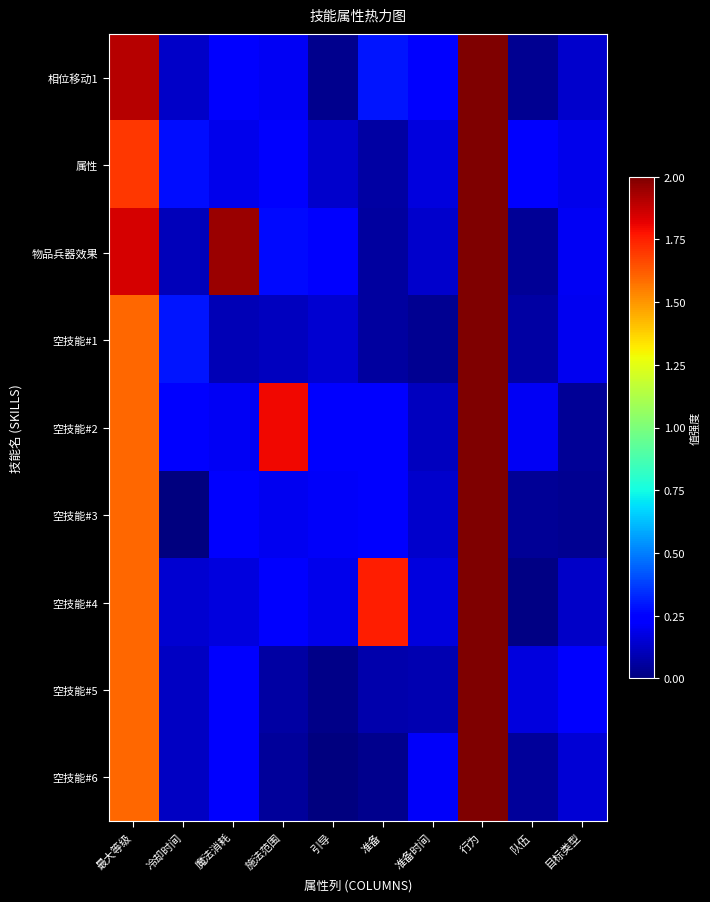

At which category is the sum across all series the highest?

行为